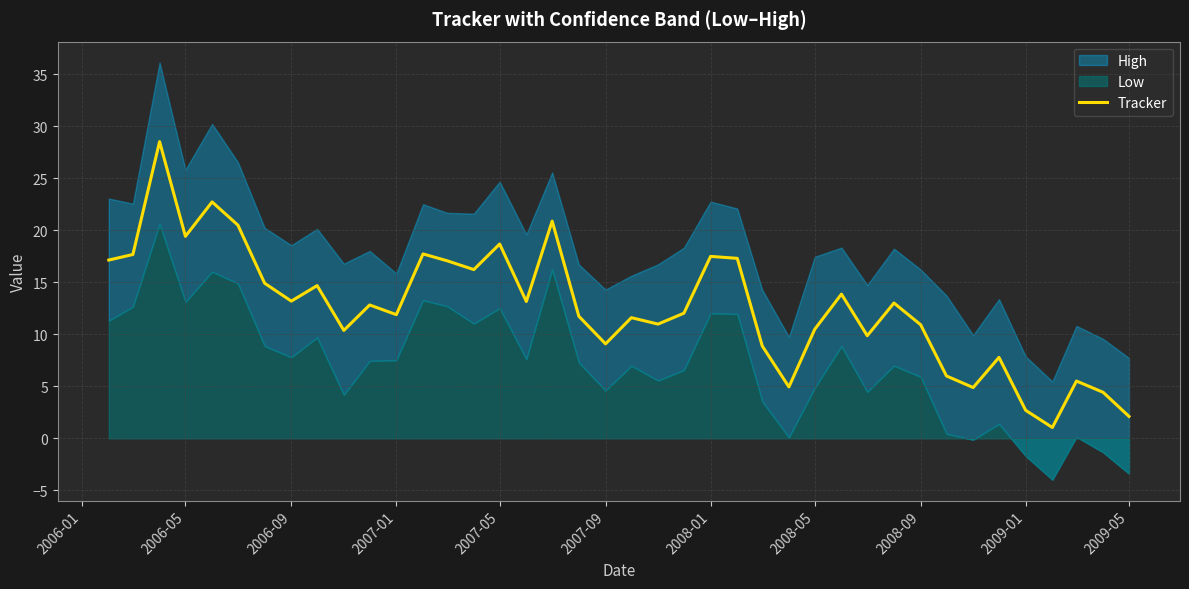

What is the maximum value for Tracker?

28.5